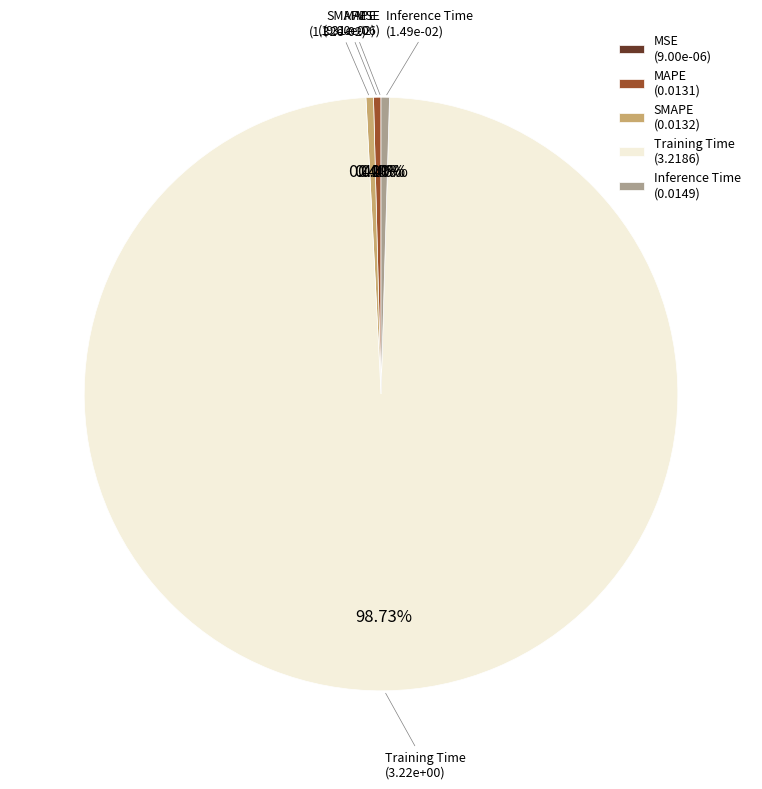

Which category accounts for the majority?

Training Time